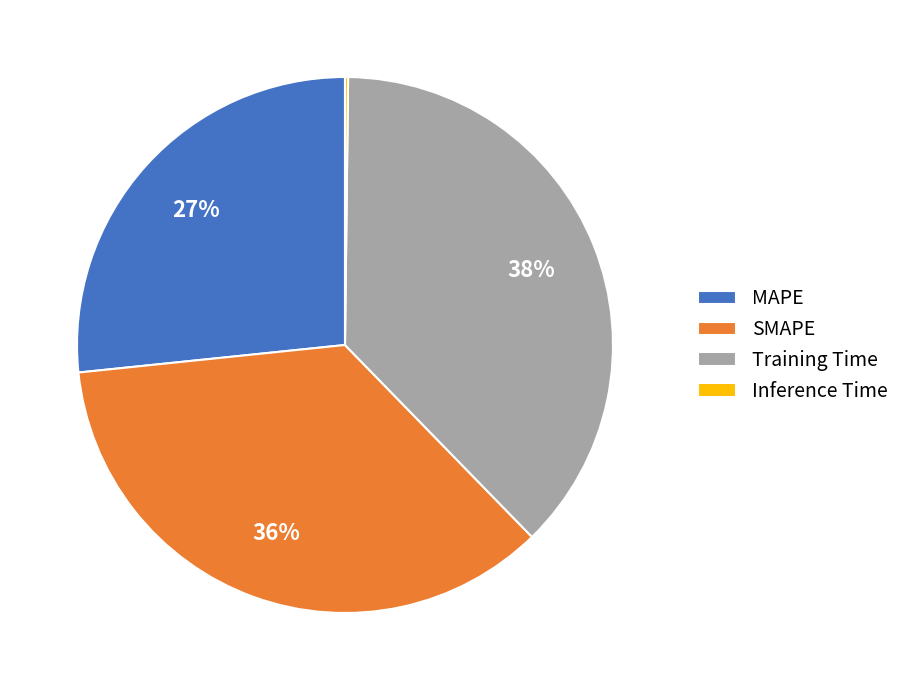

What is the ratio of the value at Training Time to the value at MAPE?

1.4